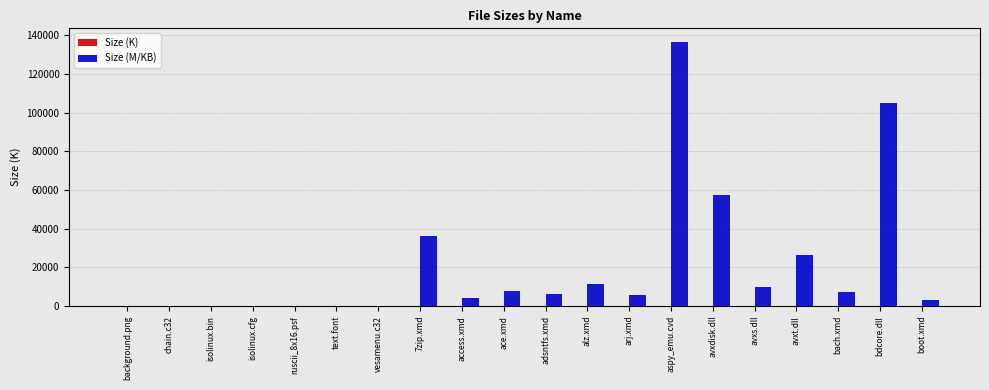

How many categories are shown in the chart?

20